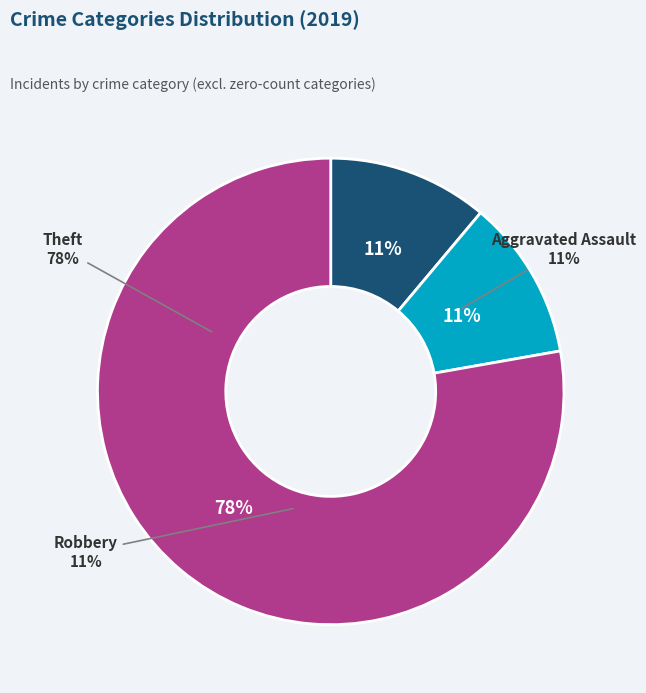

The Aggravated Assault slice represents 4% of the pie. True or false?

False